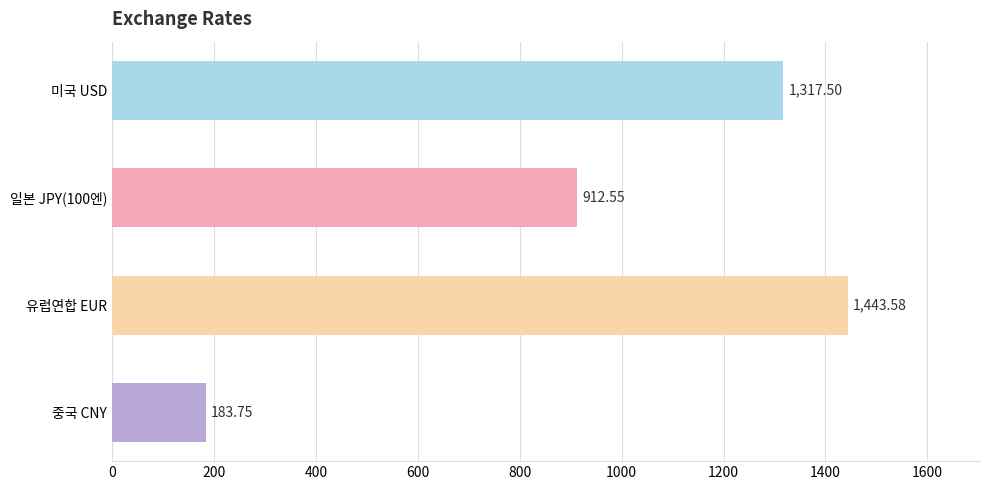

What is the sum of all values?

3857.4